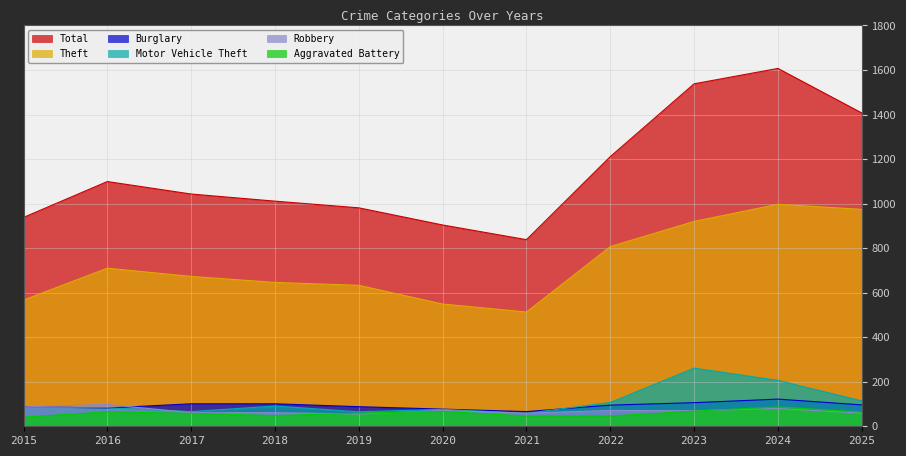

What is the total value across all series at 2021?

1580